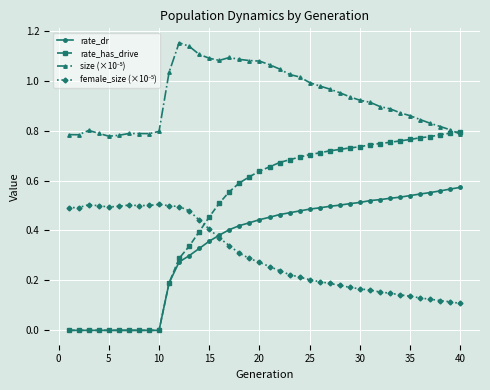

Which series has the widest spread of values?

rate_has_drive